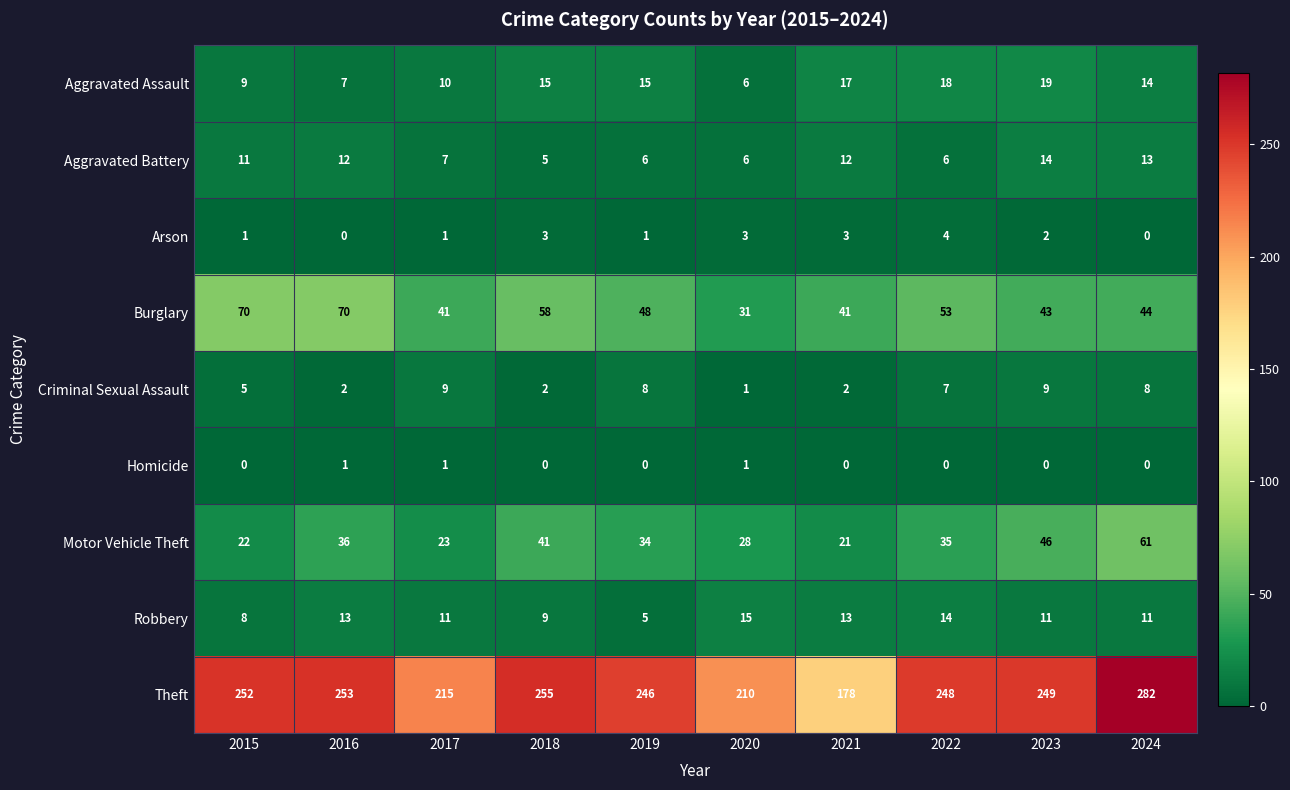

What is the difference between the second highest and second lowest values in the Burglary series?

29